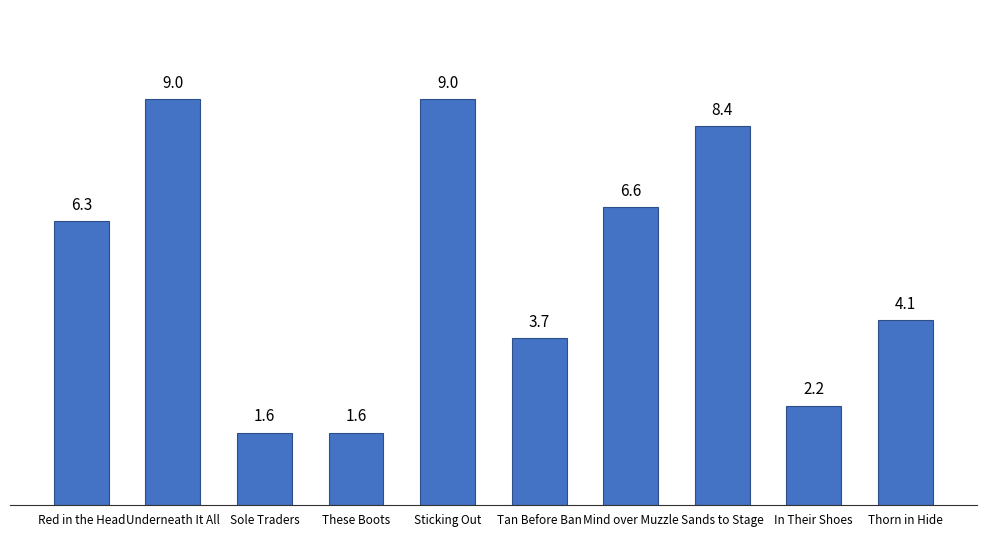

How many bars are there in total?

10